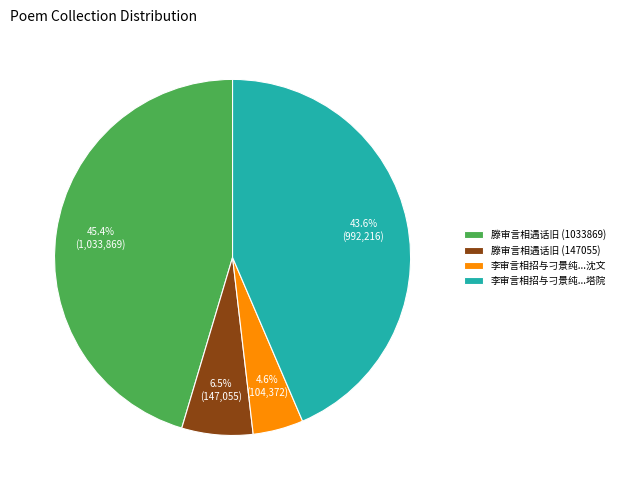

What is the ratio of the value at 滕审言相遇话旧 (1033869) to the value at 李审言相招与刁景纯...沈文?

9.9